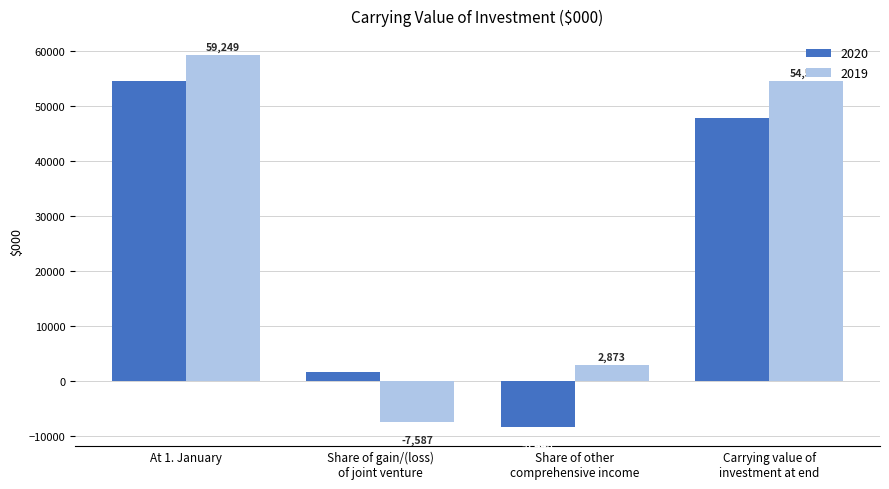

At which category is the sum across all series the highest?

At 1. January